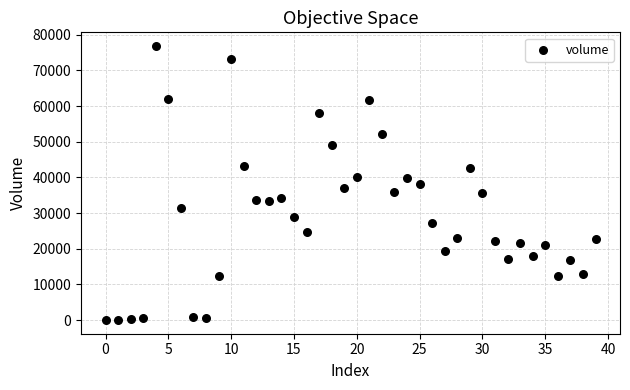

What is the range of Y values (max minus min)?

76816